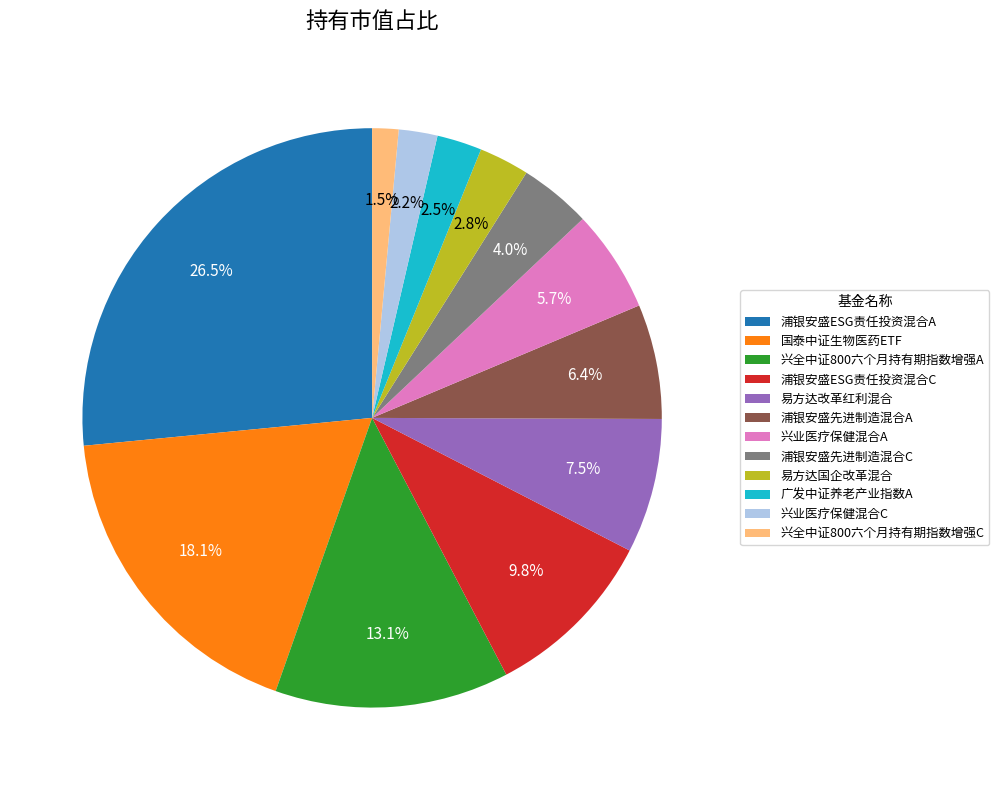

How many slices are in this pie chart?

12